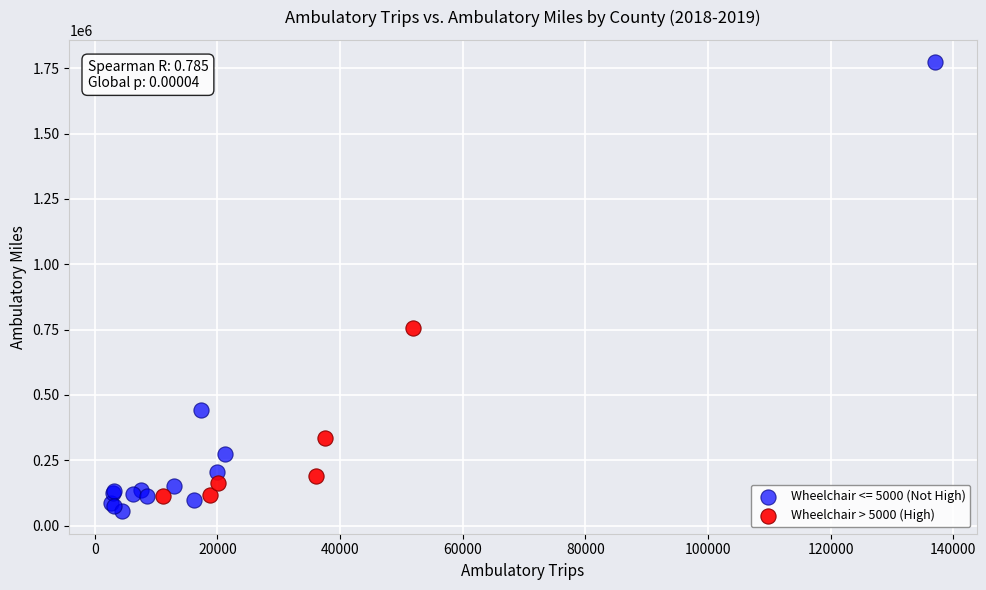

Which series has the largest Y range (max minus min)?

Wheelchair <= 5000 (Not High)